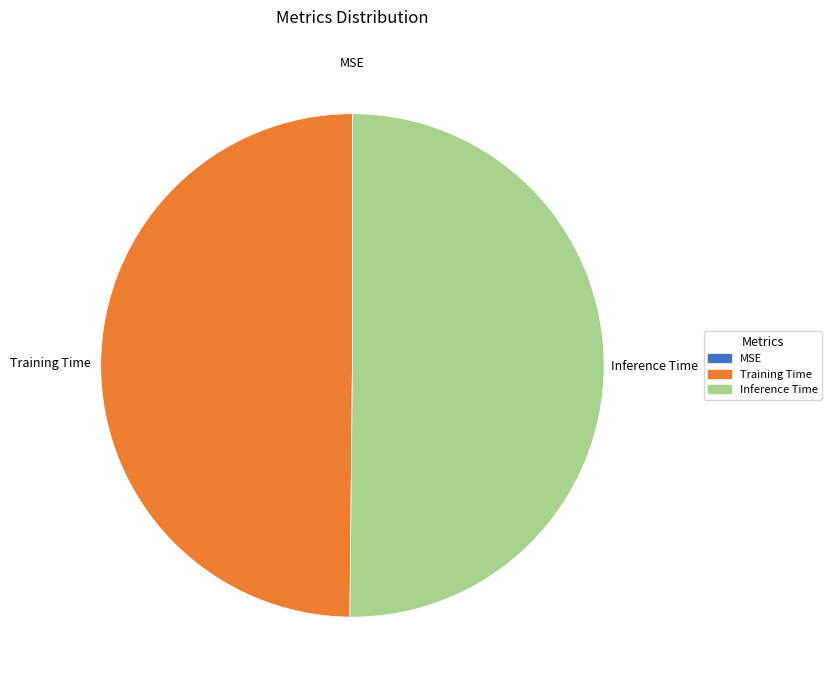

The Inference Time slice represents 50% of the pie. True or false?

True